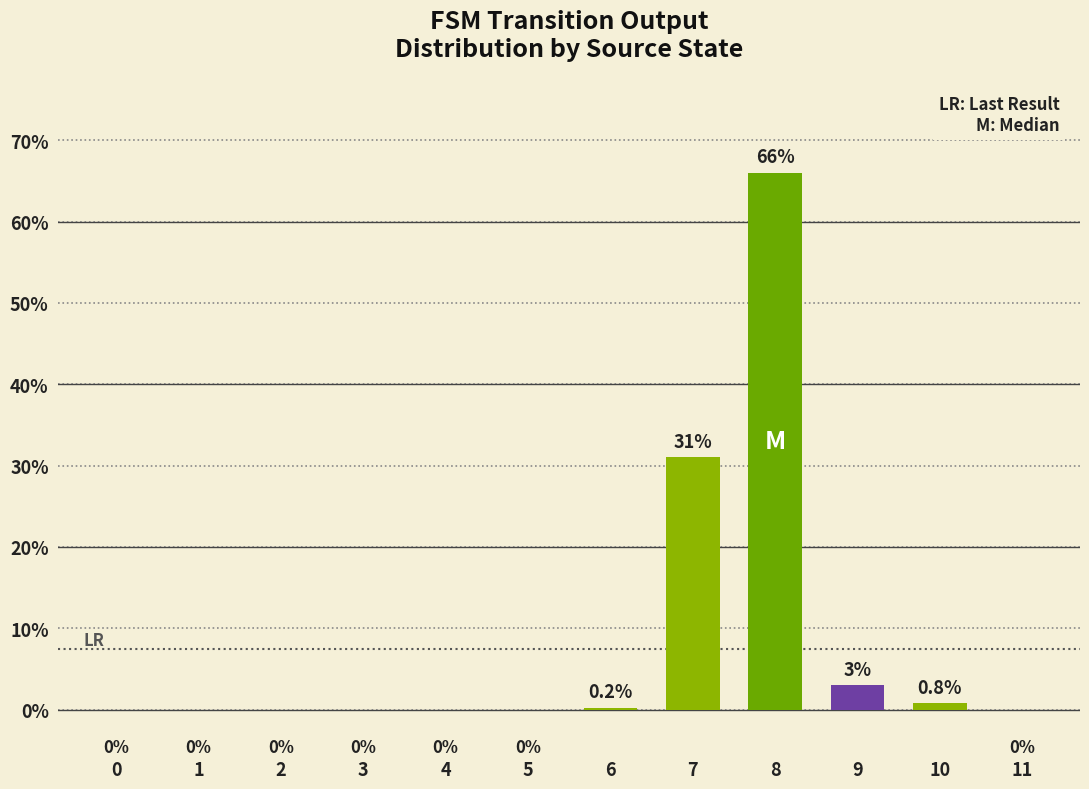

Is it true that the value at 7 is 17.3?

False